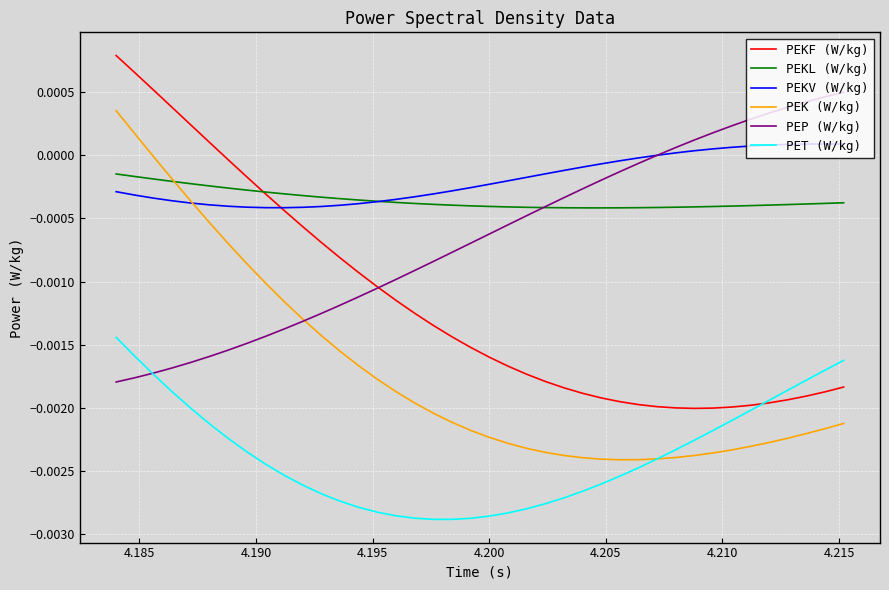

True or false: PEKL (W/kg) and PET (W/kg) intersect in this chart.

False